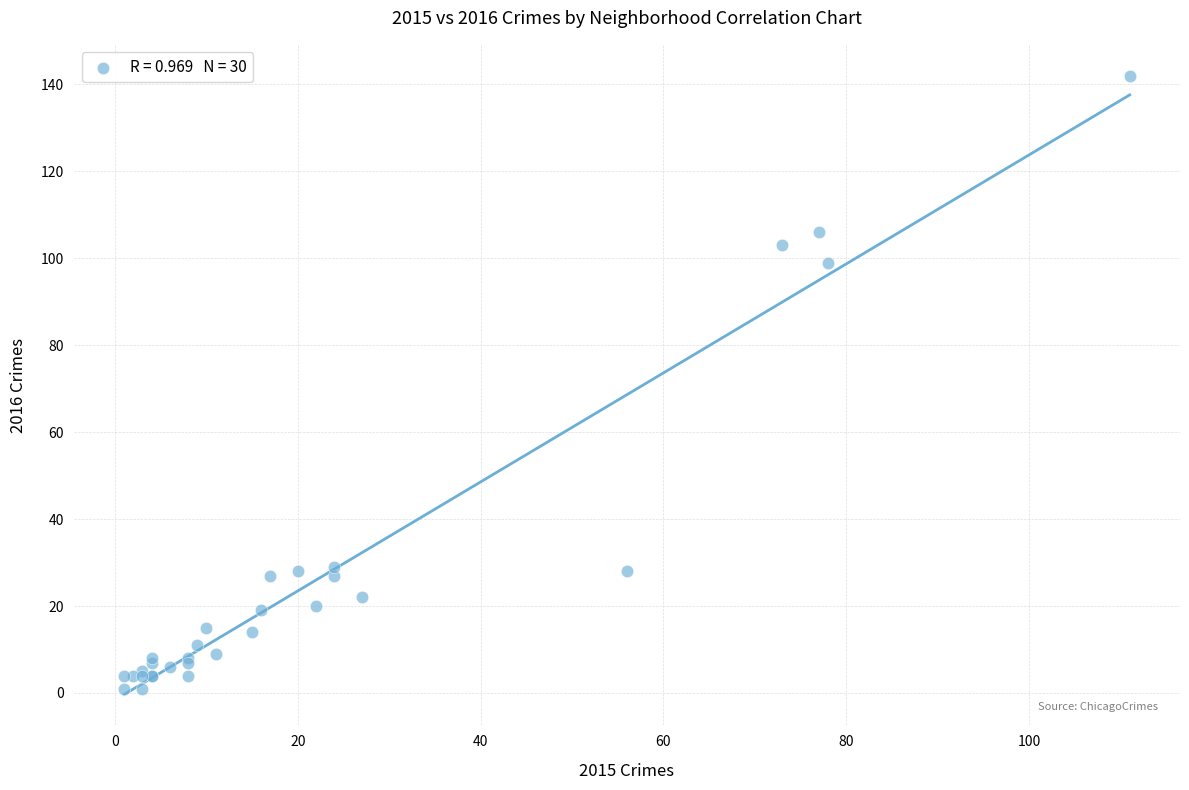

What Y value in the scatter plot is closest to 71?

99